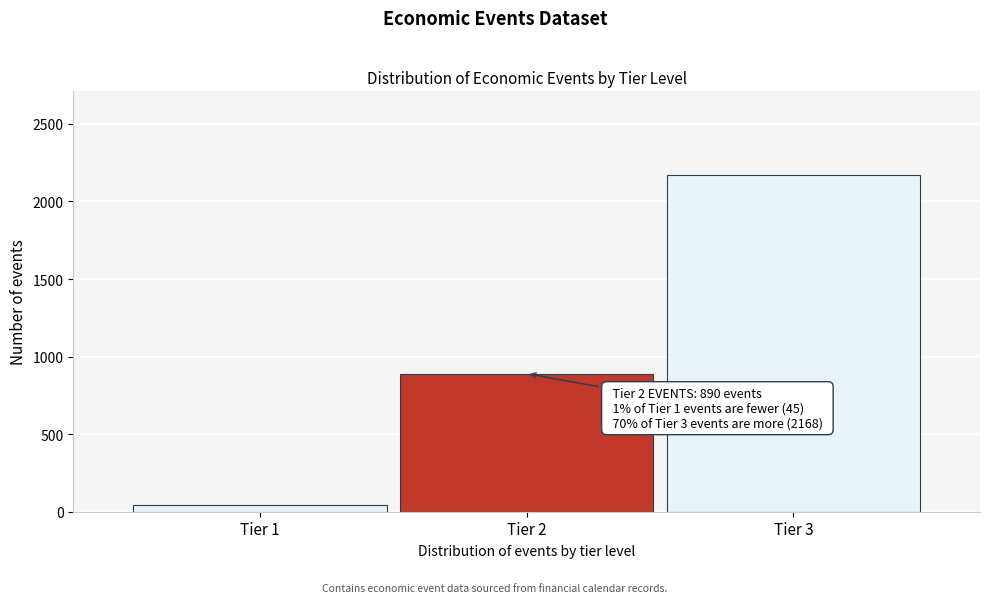

Reading left to right, list all the values displayed in this chart.

Tier 1=45	Tier 2=890	Tier 3=2168